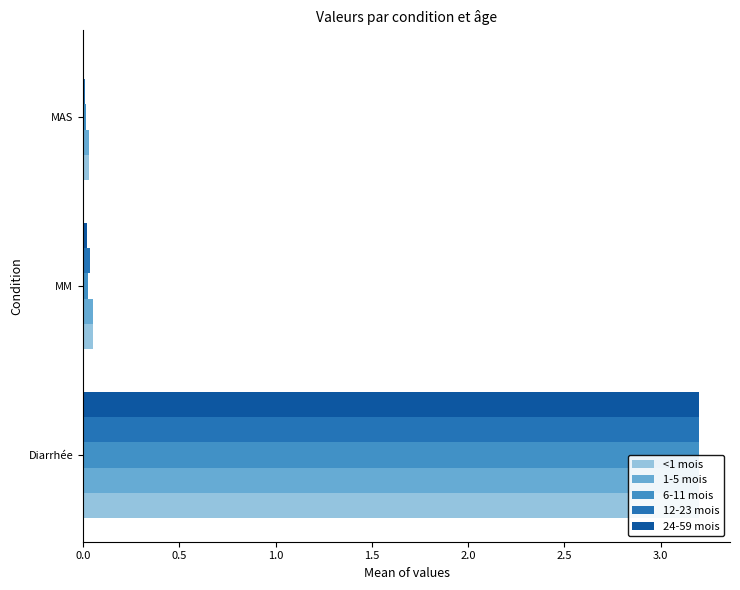

Is it true that 1-5 mois equals 3.2 at Diarrhée?

True